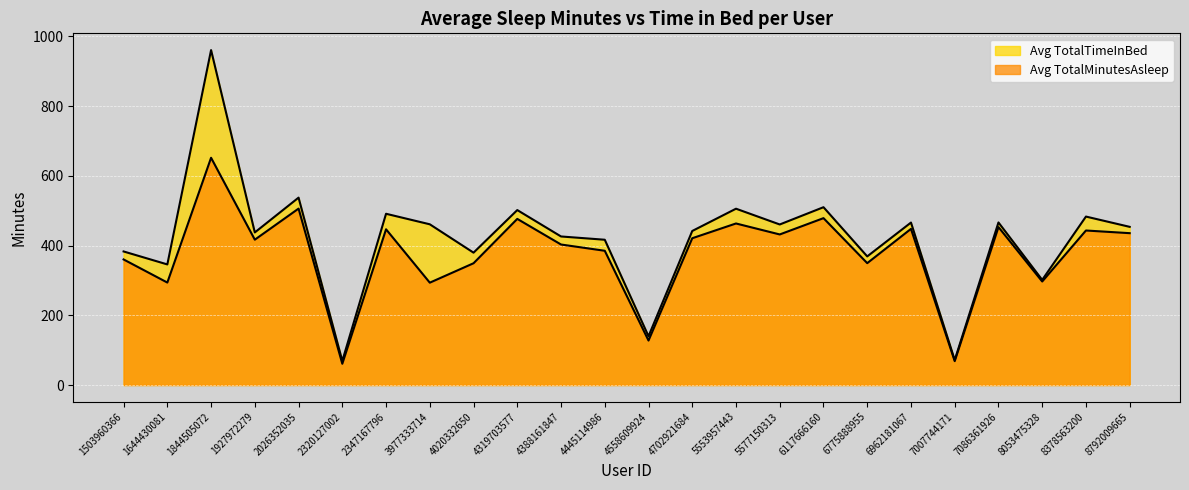

Where is the first local maximum for Avg TotalMinutesAsleep?

1844505072